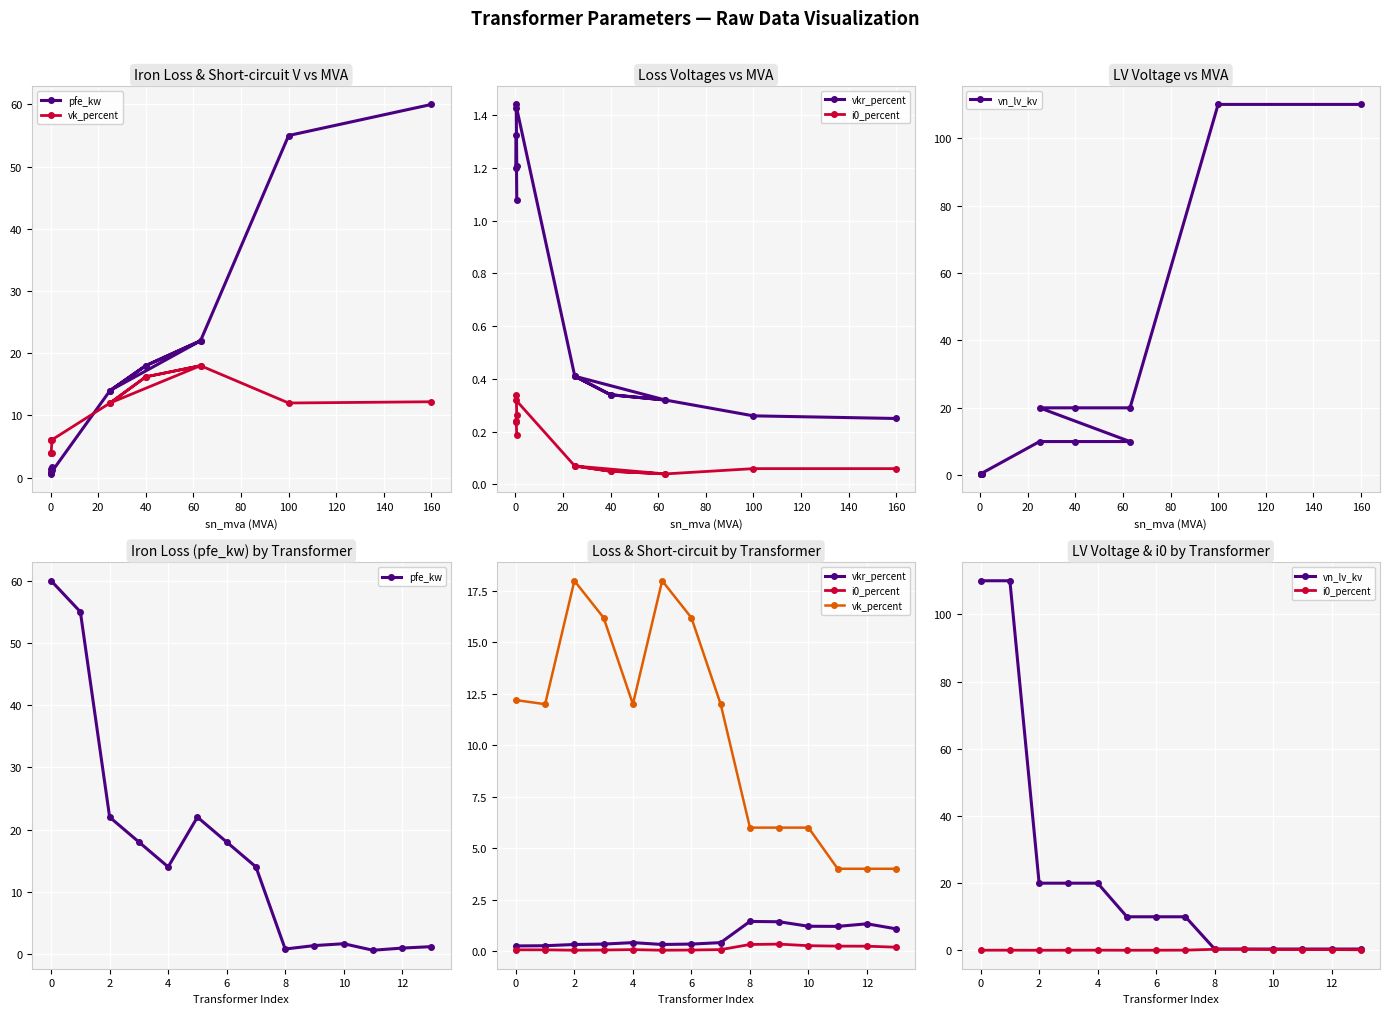

True or false: pfe_kw and vk_percent intersect in this chart.

True